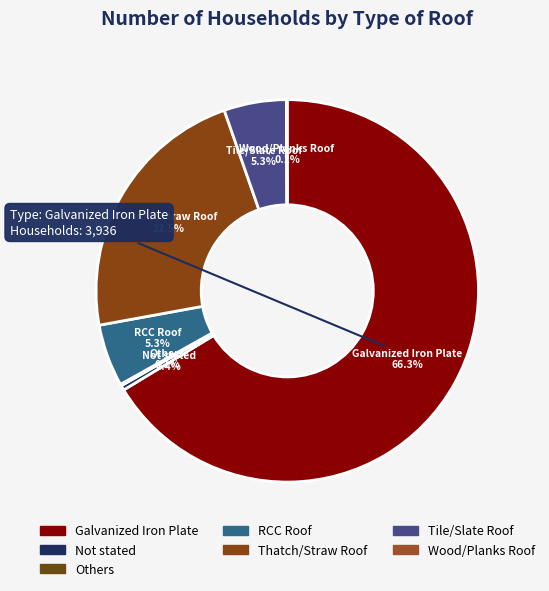

Which category has the biggest portion of the pie?

Galvanized Iron Plate